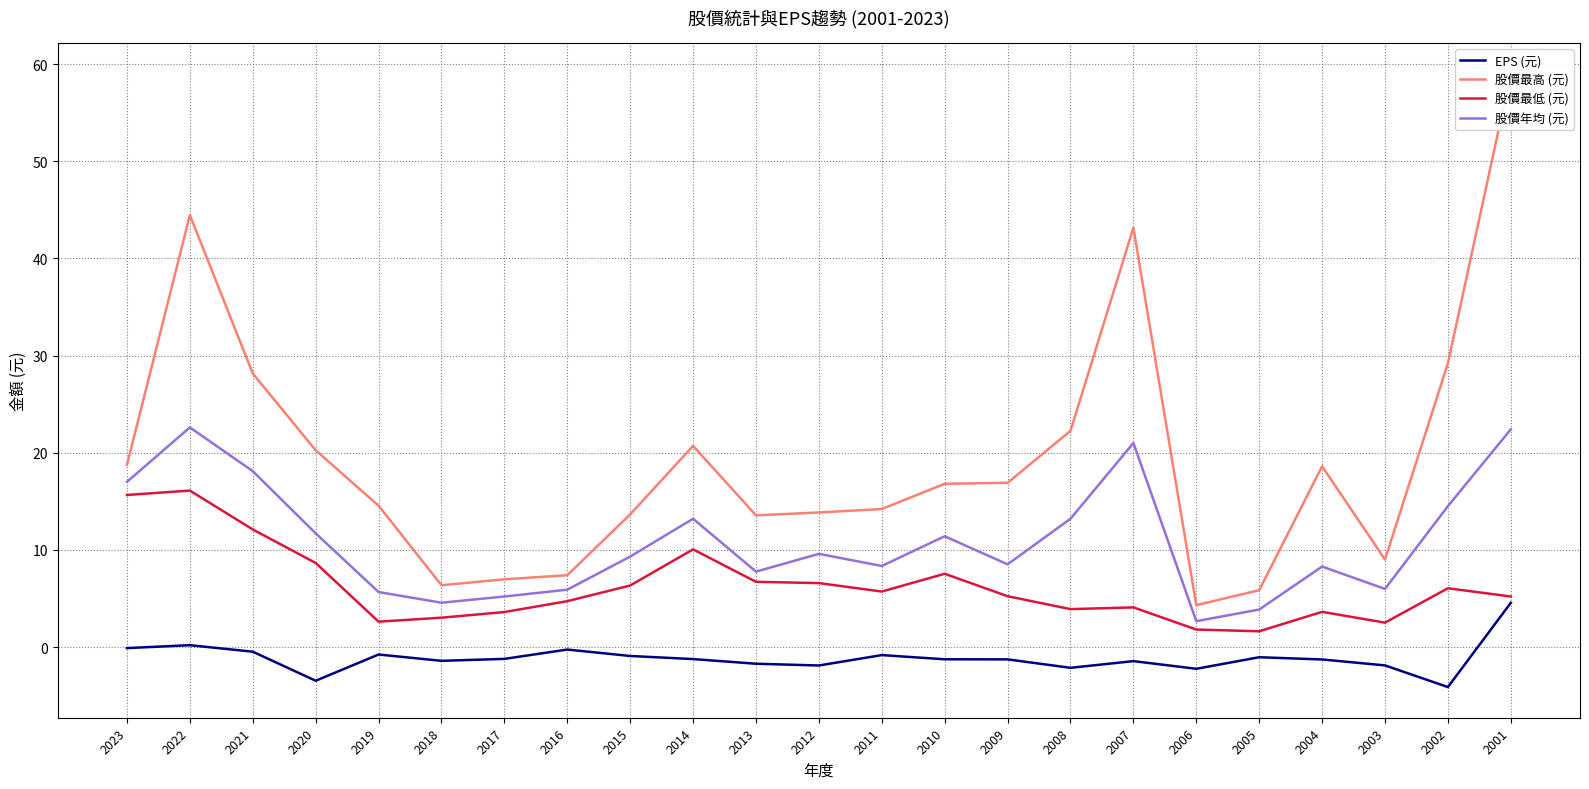

What is the difference between the highest and lowest values at 2009?

18.2